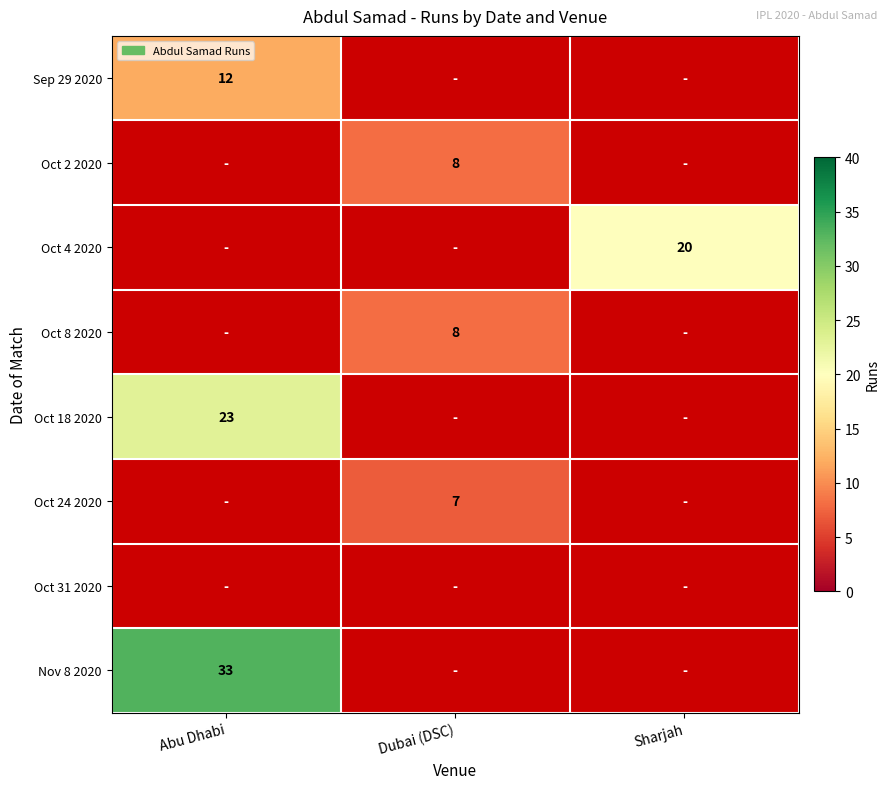

Between Dubai (DSC) and Sharjah, which is larger?

Sharjah